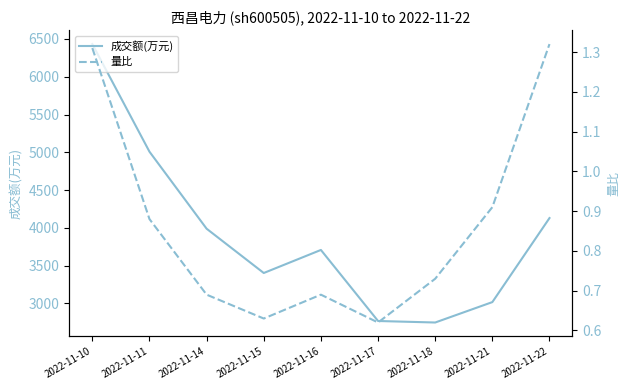

The 成交额(万元) series shows 6500.4 at 2022-11-14. True or false?

False